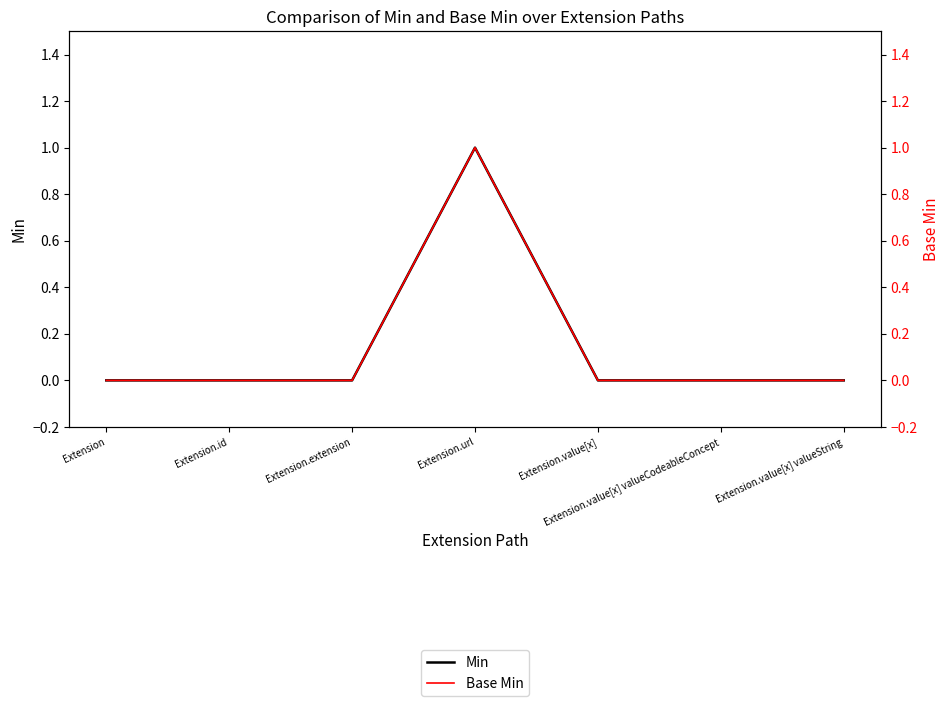

The Min series shows 0 at Extension.extension. True or false?

True